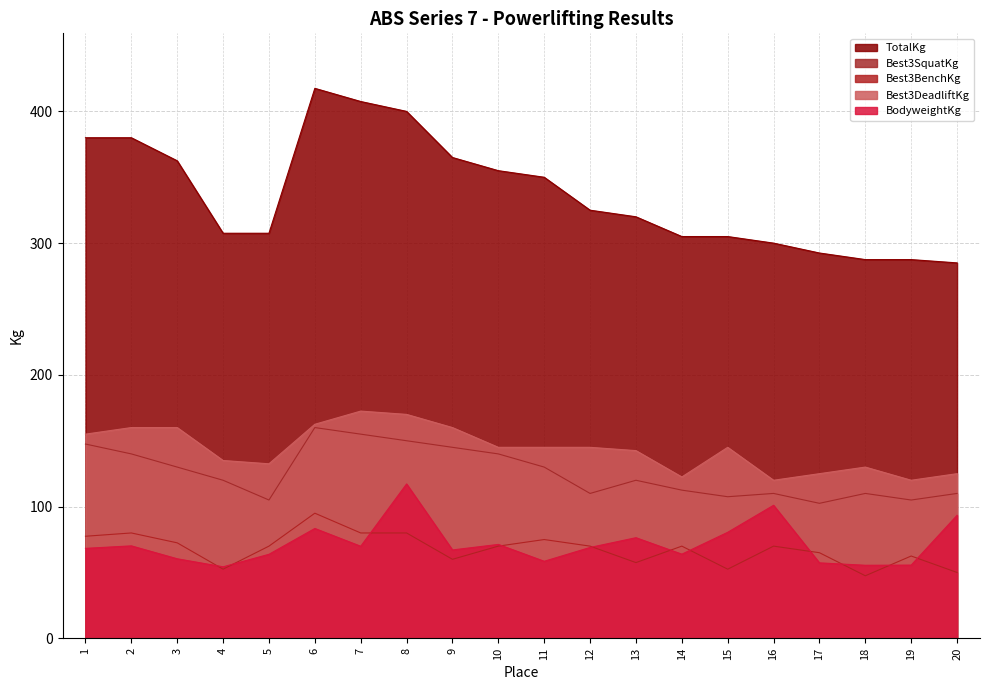

True or false: TotalKg has a value of 88.0 at 3.

False